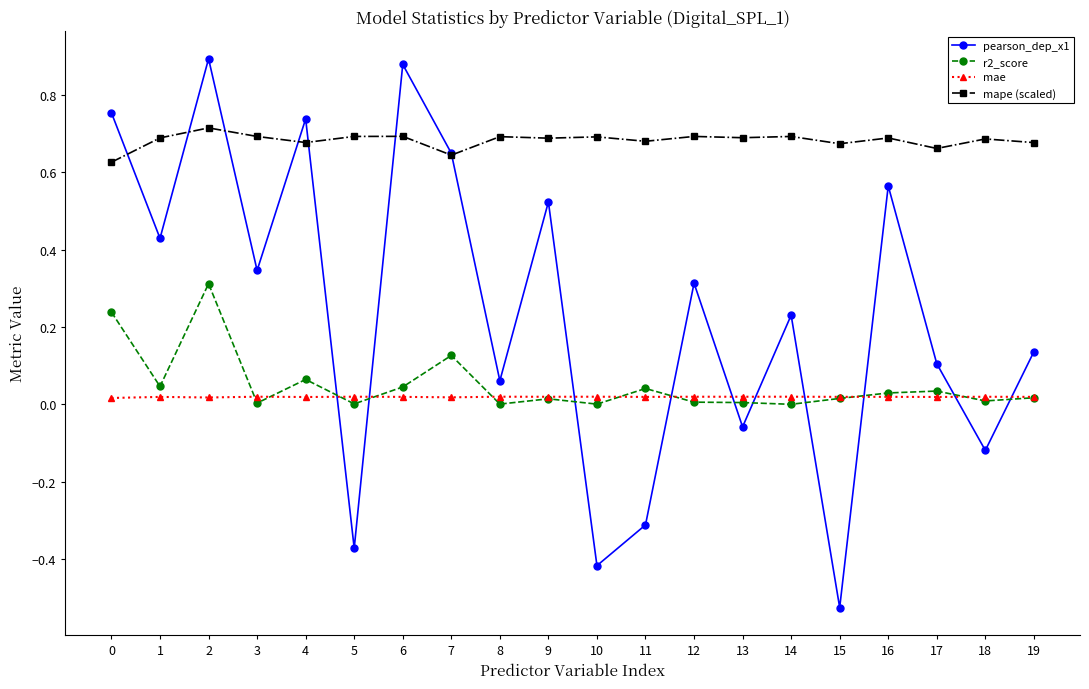

At which category does r2_score reach its first local valley?

1